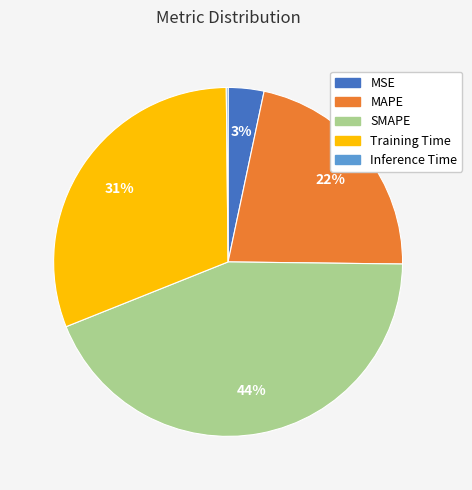

Do SMAPE and Training Time together represent more than half of the pie?

Yes